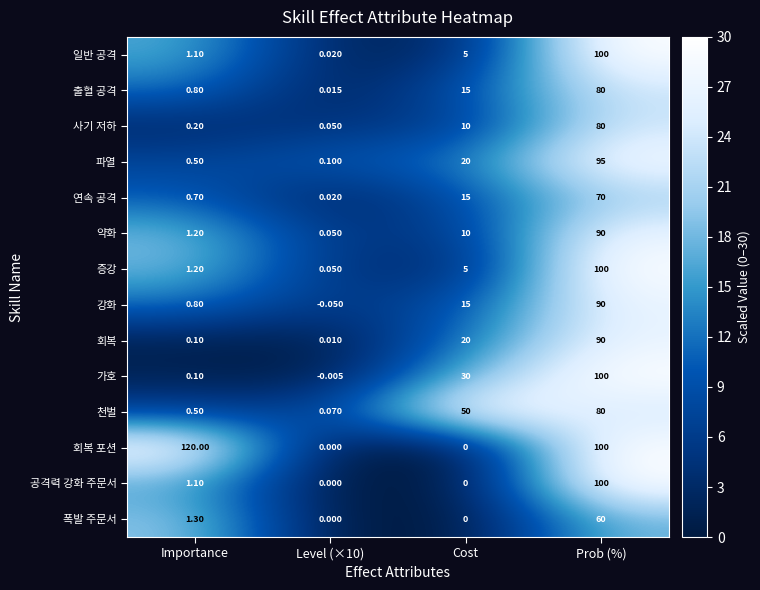

Which label corresponds to the largest value in the chart?

Importance